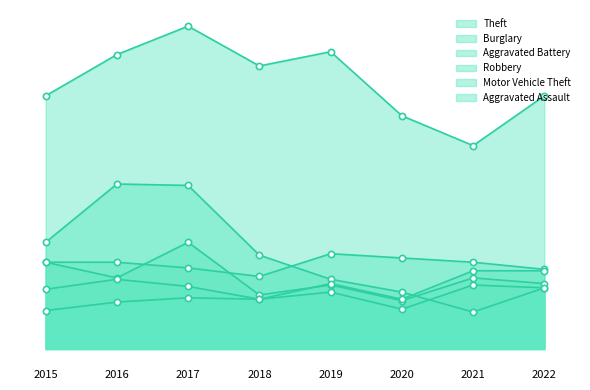

Which series reaches the minimum Y coordinate?

Burglary